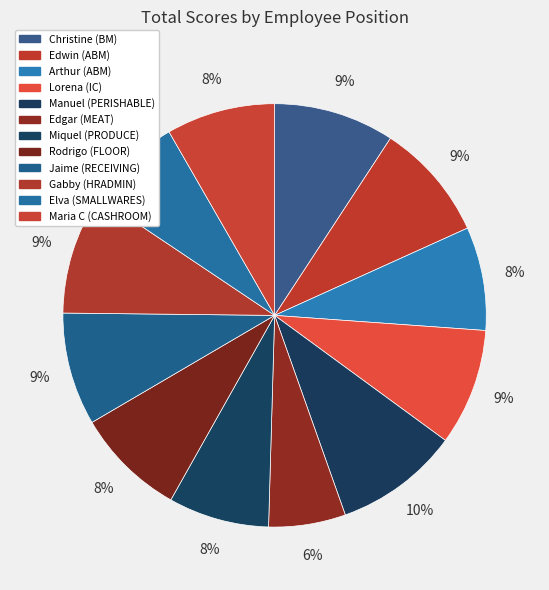

How much of the chart is everything except Lorena (IC)?

91.1%